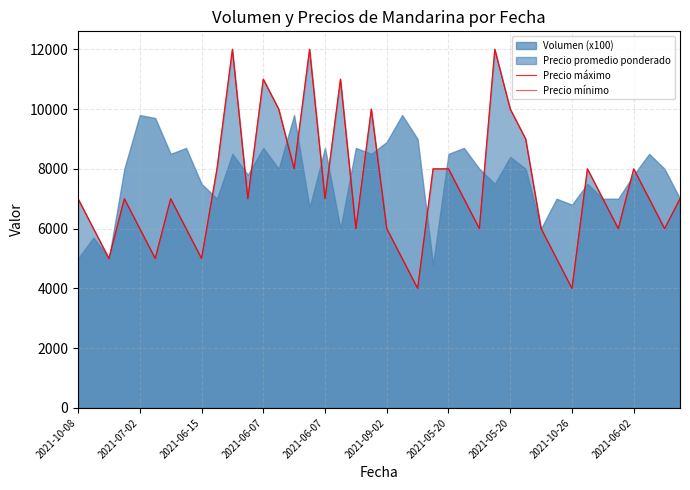

Does the chart display data point markers on the line(s)?

No